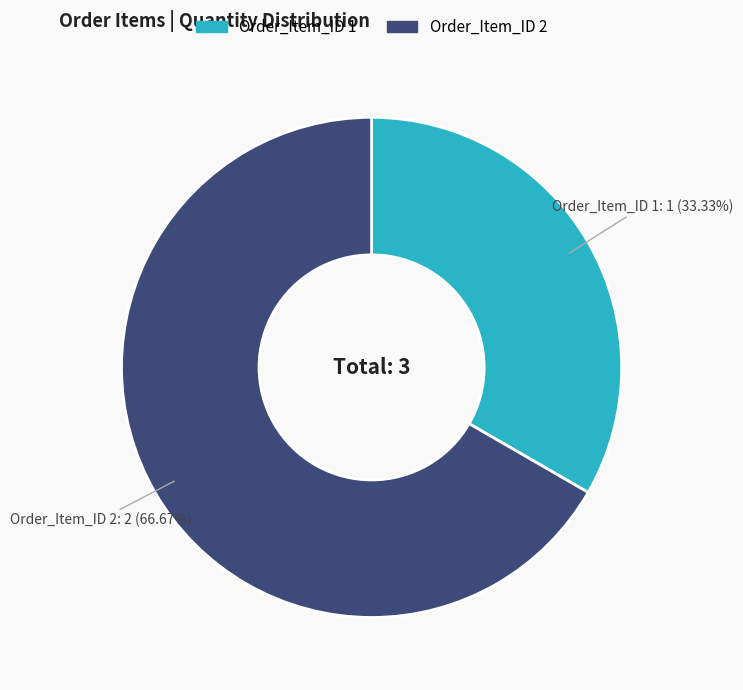

Does any single category account for the majority?

Yes